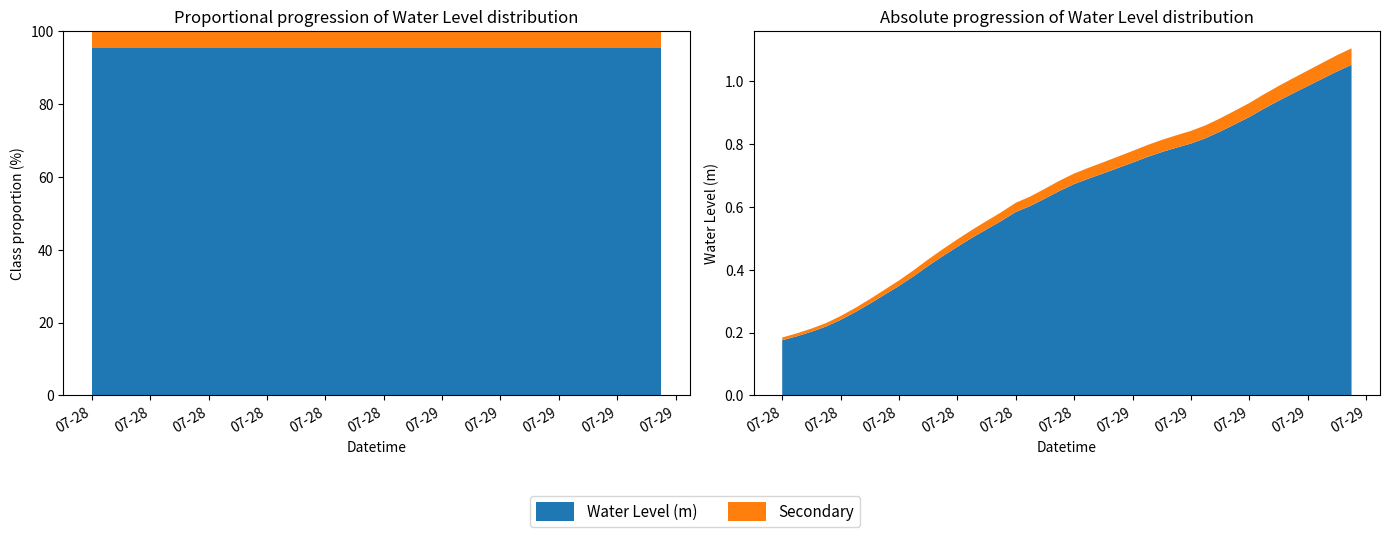

Reading right to left, transcribe all the data shown in this chart.

1.1	1.0	1.0	1.0	1.0	0.9	0.9	0.9	0.9	0.8	0.8	0.8	0.8	0.8	0.8	0.7	0.7	0.7	0.7	0.7	0.7	0.6	0.6	0.6	0.6	0.5	0.5	0.5	0.4	0.4	0.4	0.3	0.3	0.3	0.3	0.2	0.2	0.2	0.2	0.2